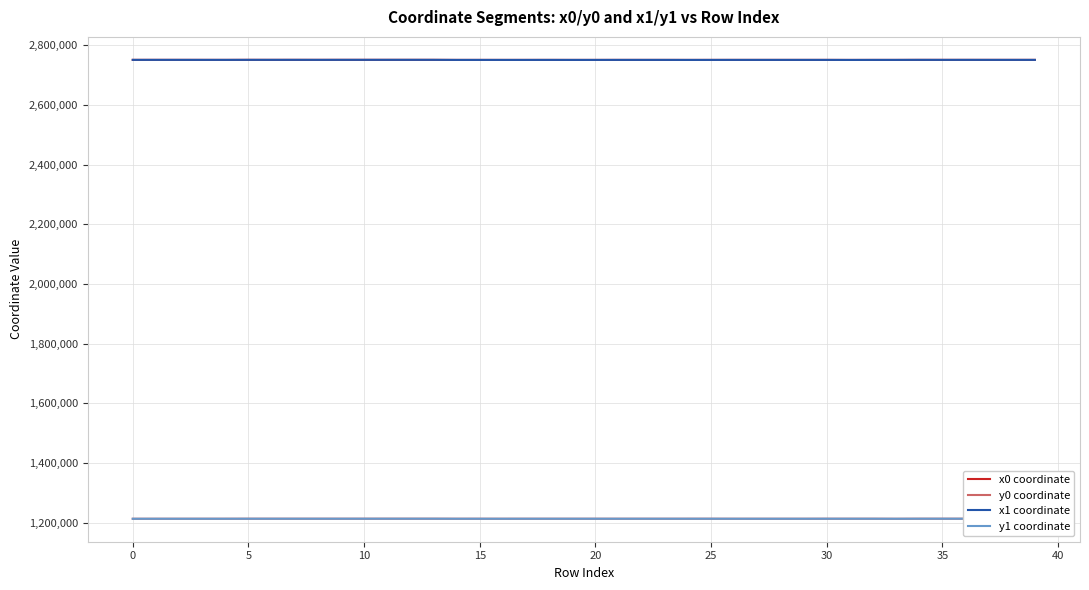

What is the difference between the second highest and minimum values in the y0 coordinate series?

251.6